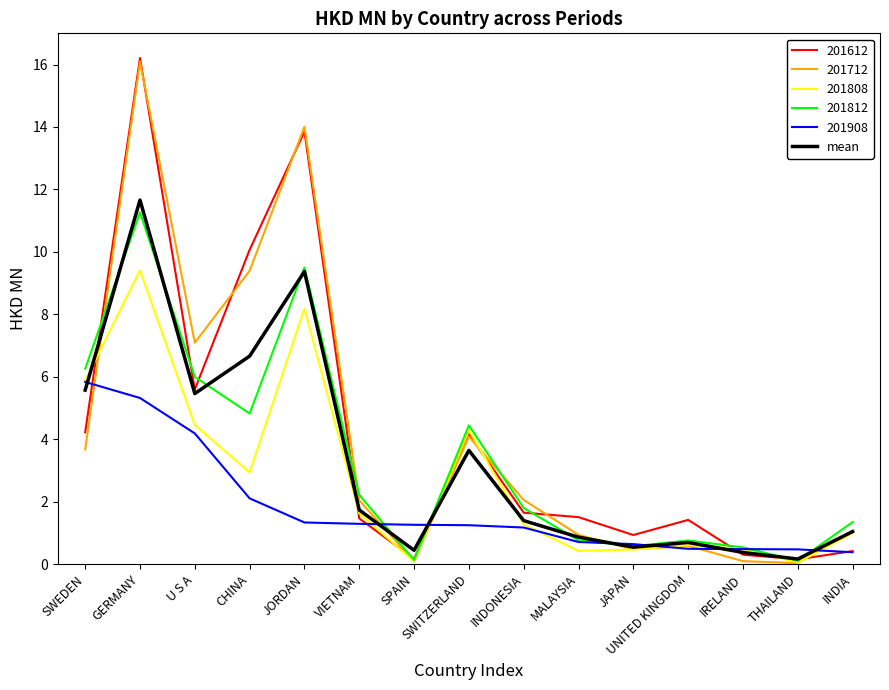

Which label corresponds to the largest value in the chart?

GERMANY